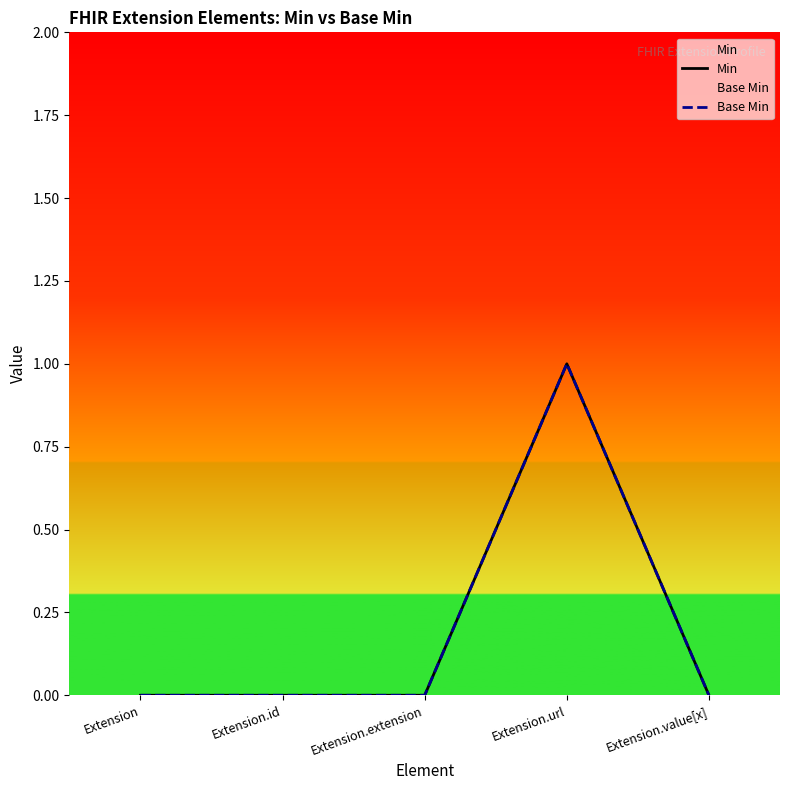

At how many categories does at least one series exceed 0?

1